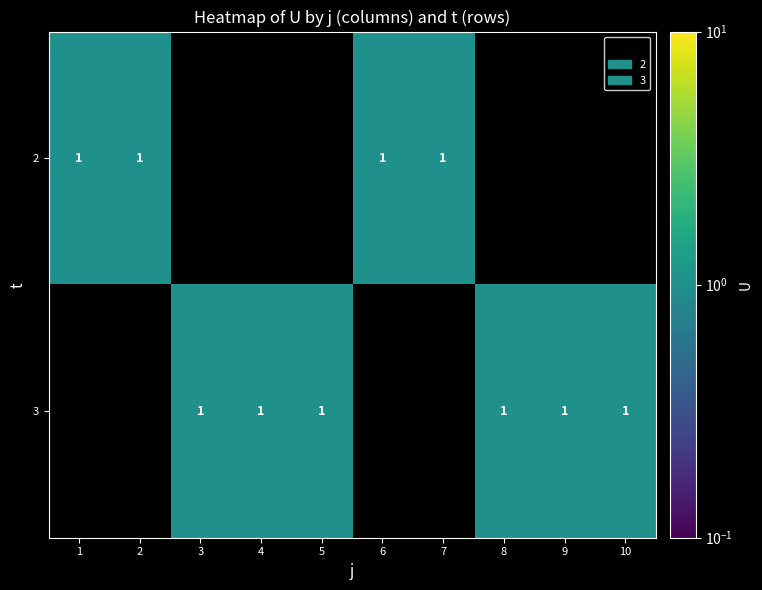

True or false: 3 has a value of 0 at 9.

False